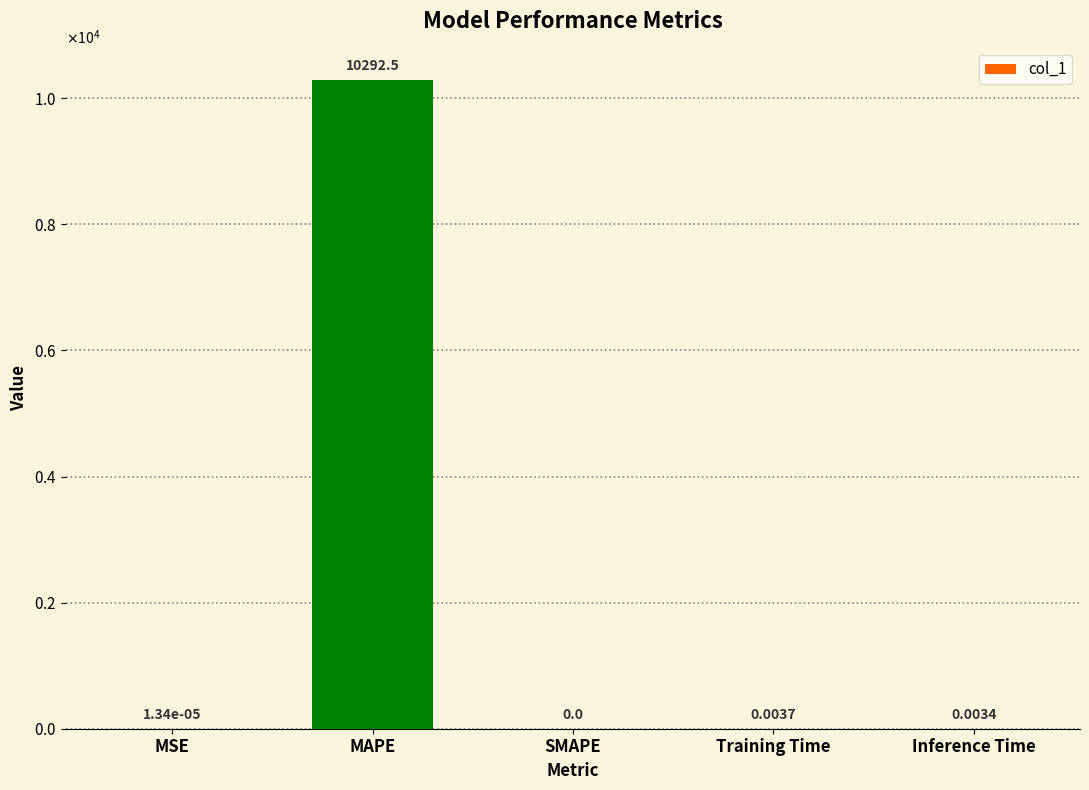

What is the greatest value displayed?

10292.5